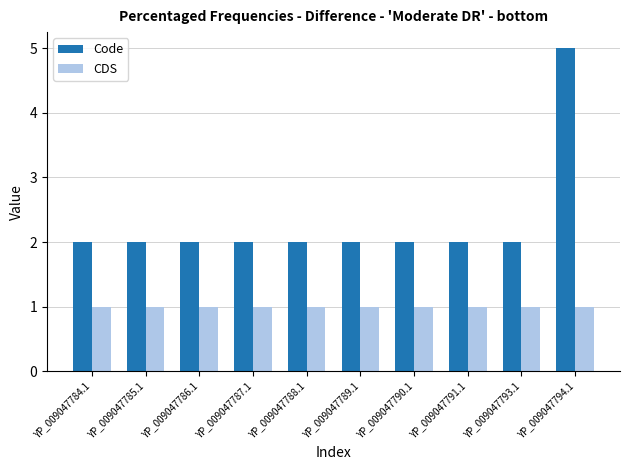

What is the label of the 3rd bar from the right?

YP_009047791.1